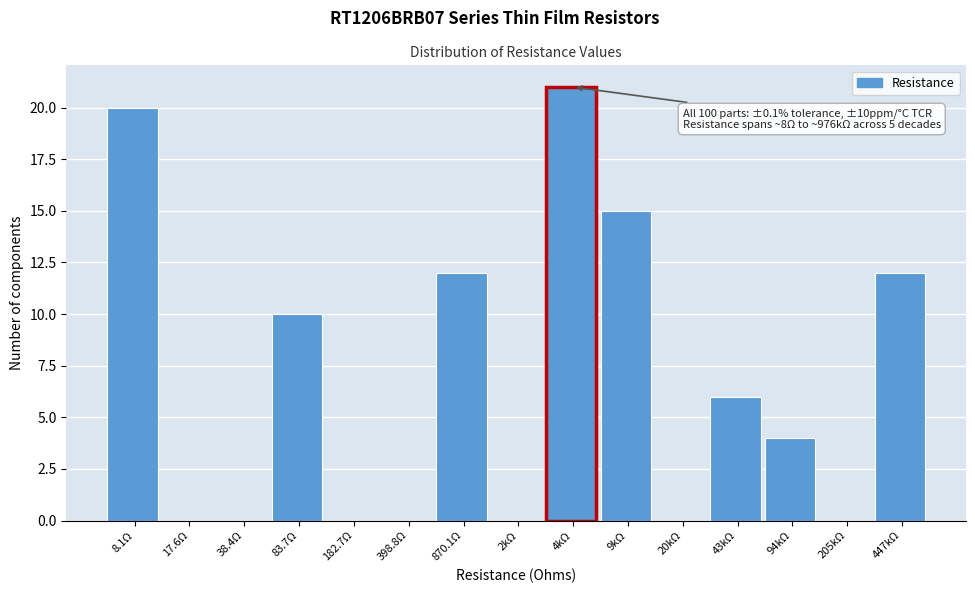

What is the approximate value at 447kΩ?

12